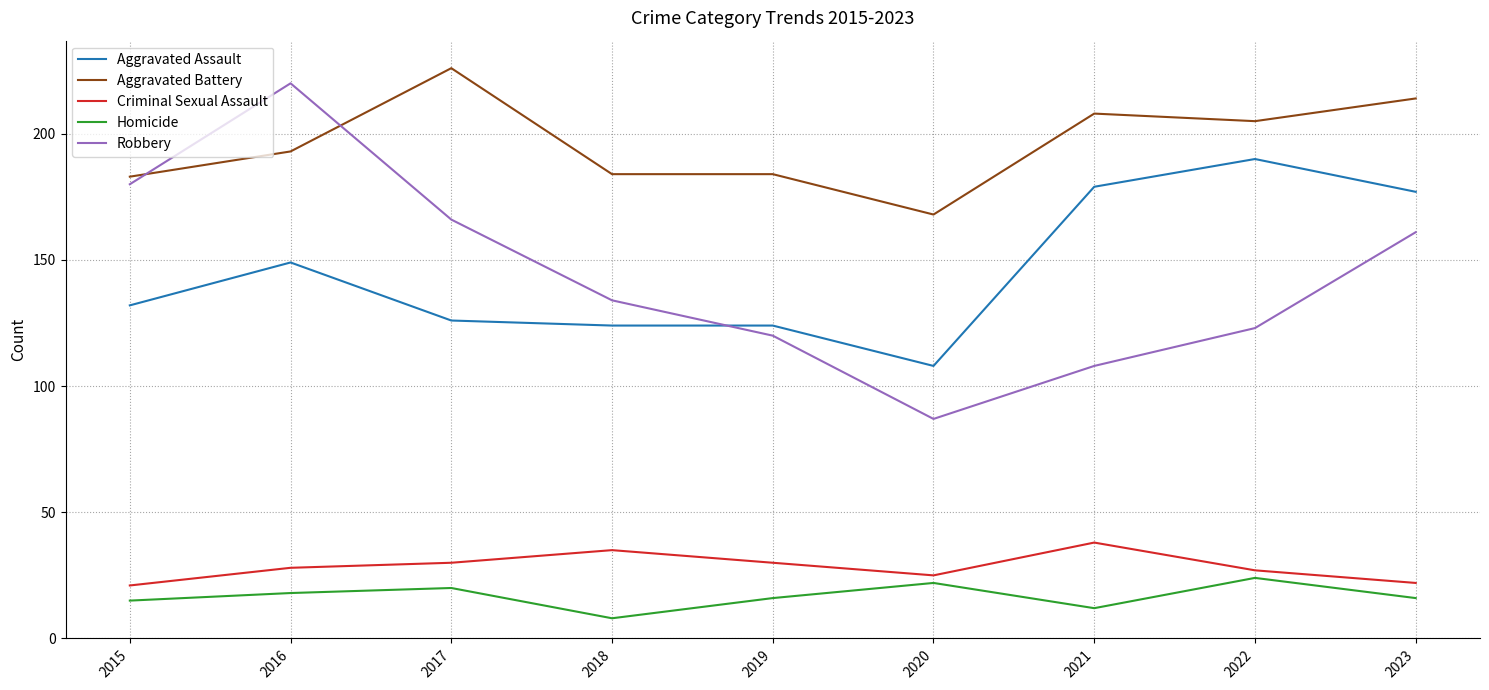

Which category has the lowest value in the Aggravated Battery series?

2020